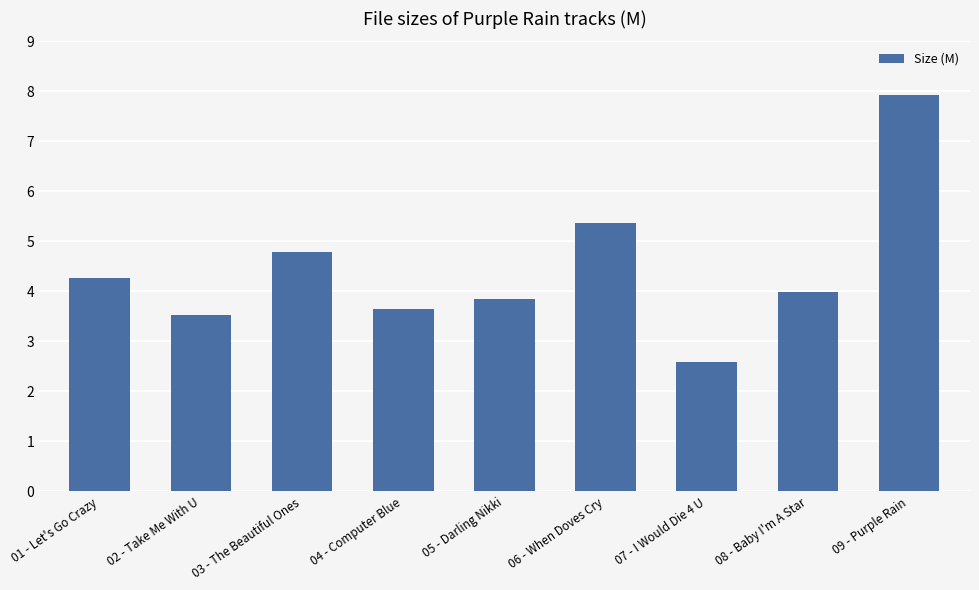

Rank the categories by value from lowest to highest.

07 - I Would Die 4 U, 02 - Take Me With U, 04 - Computer Blue, 05 - Darling Nikki, 08 - Baby I'm A Star, 01 - Let's Go Crazy, 03 - The Beautiful Ones, 06 - When Doves Cry, 09 - Purple Rain